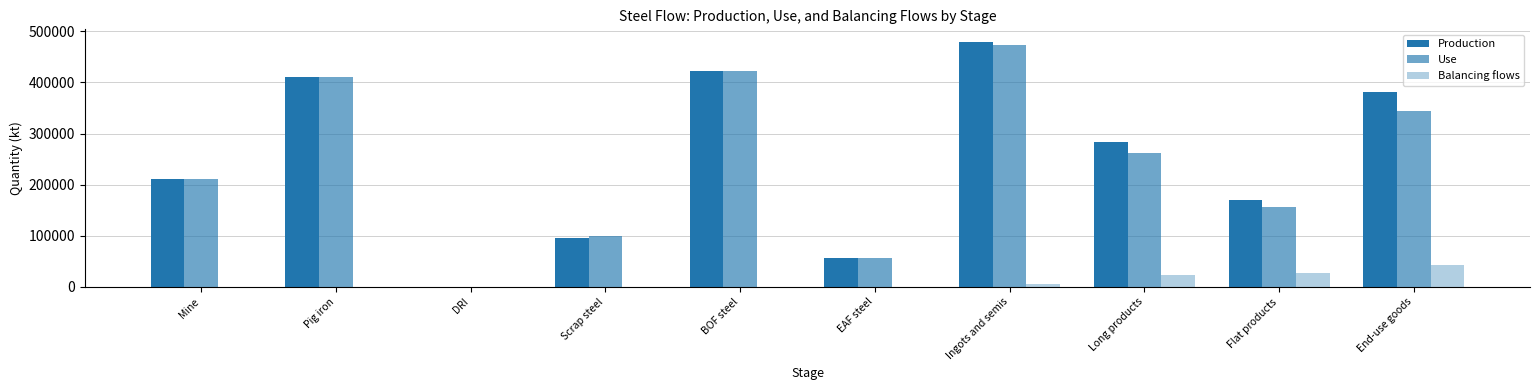

How many categories are shown in the chart?

10